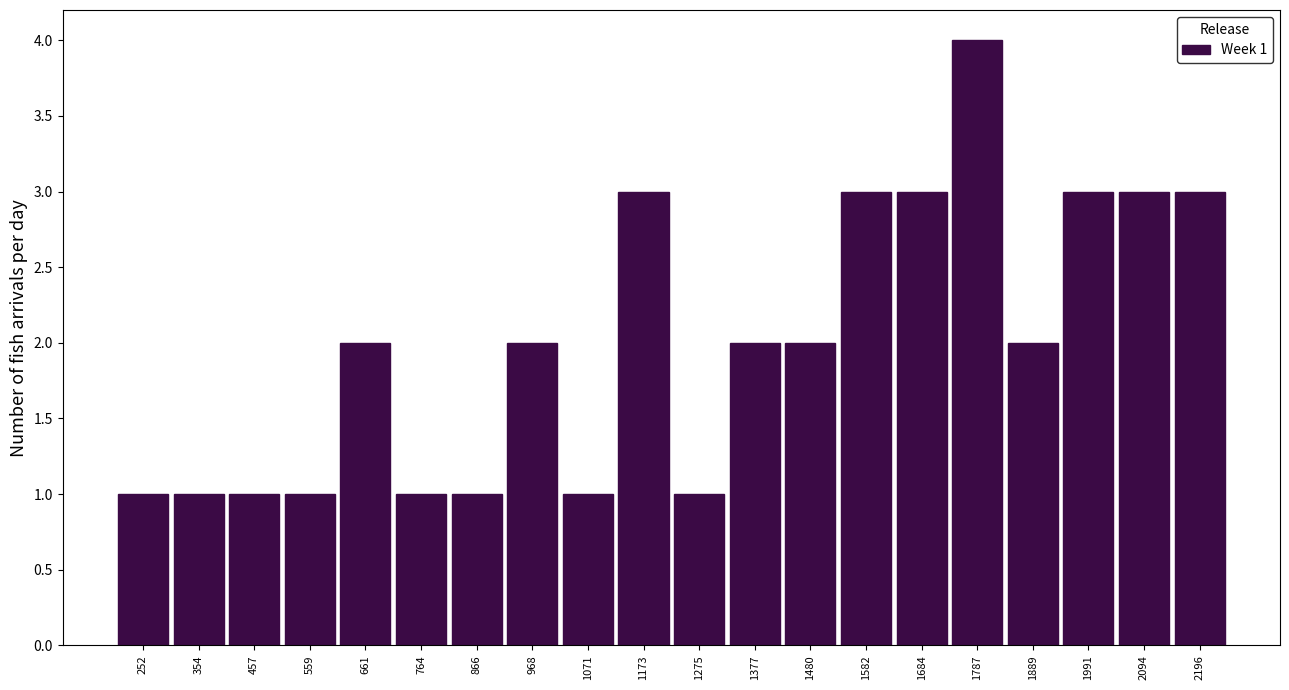

Over which range of the x-axis is the bar tallest?

1740 to 1840